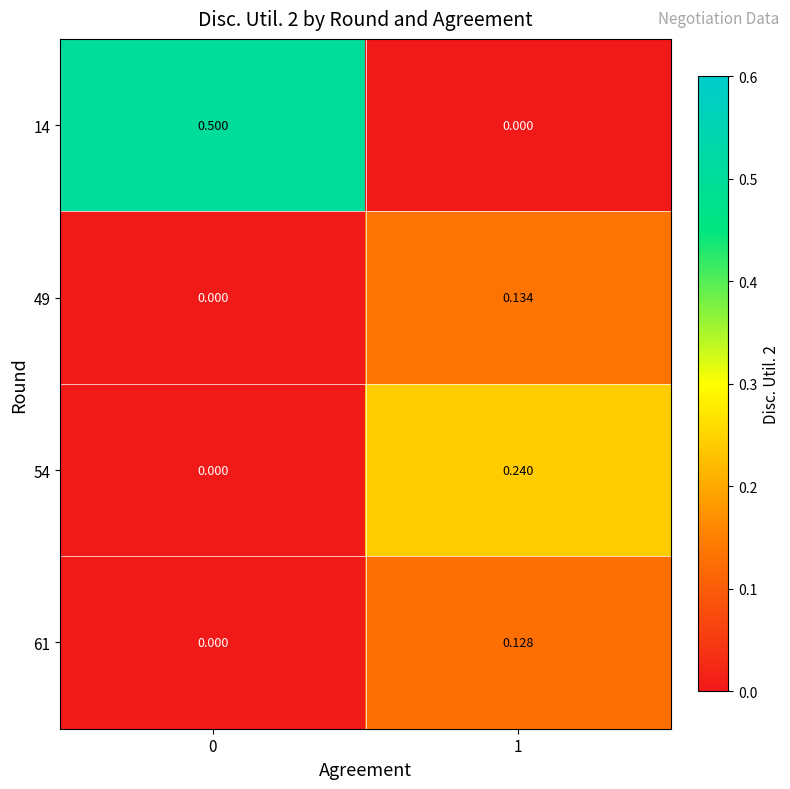

How many data points in 54 are above 0?

1